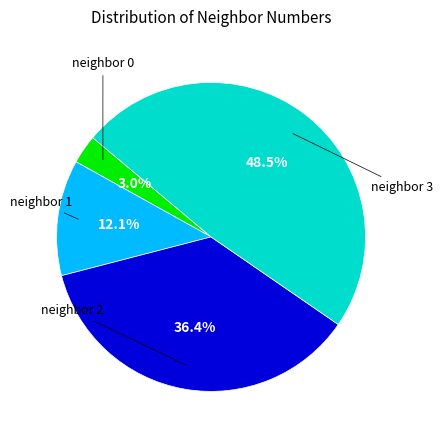

Does any single category account for the majority?

No